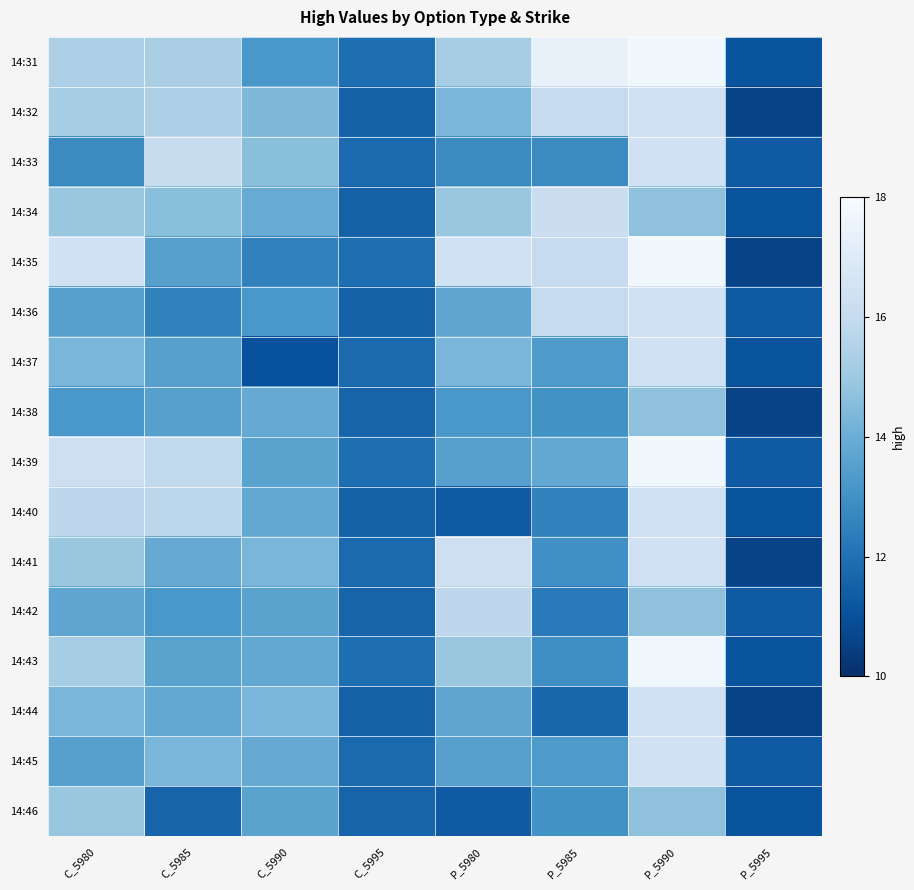

At which category is the sum across all series the highest?

P_5990